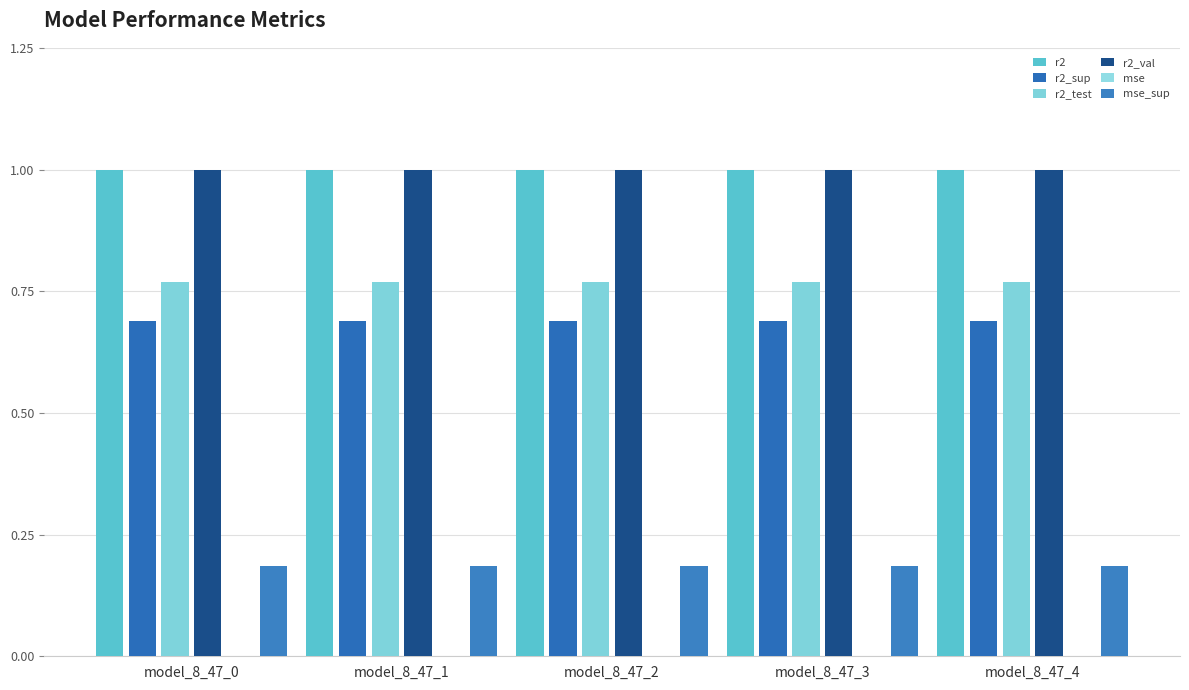

What is the sum of the r2_test values at model_8_47_0 and model_8_47_1?

1.5